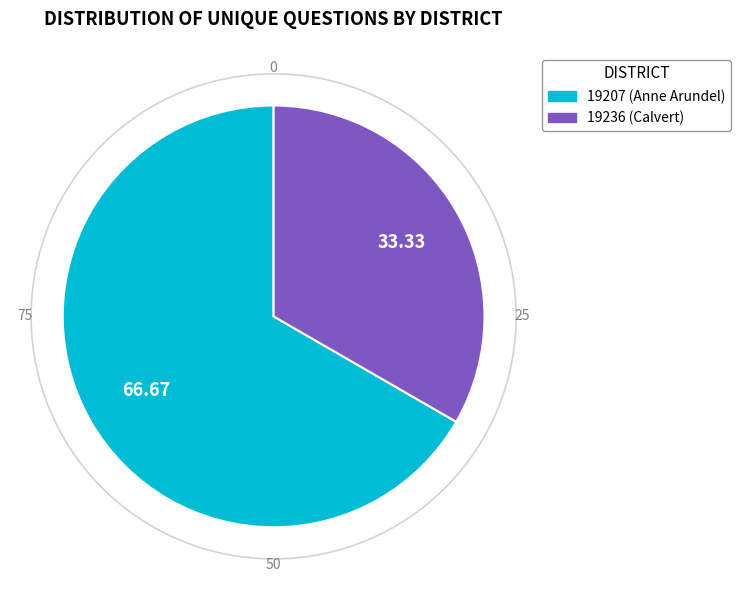

Combined, do 19236 (Calvert) and 19207 (Anne Arundel) account for over 50%?

Yes